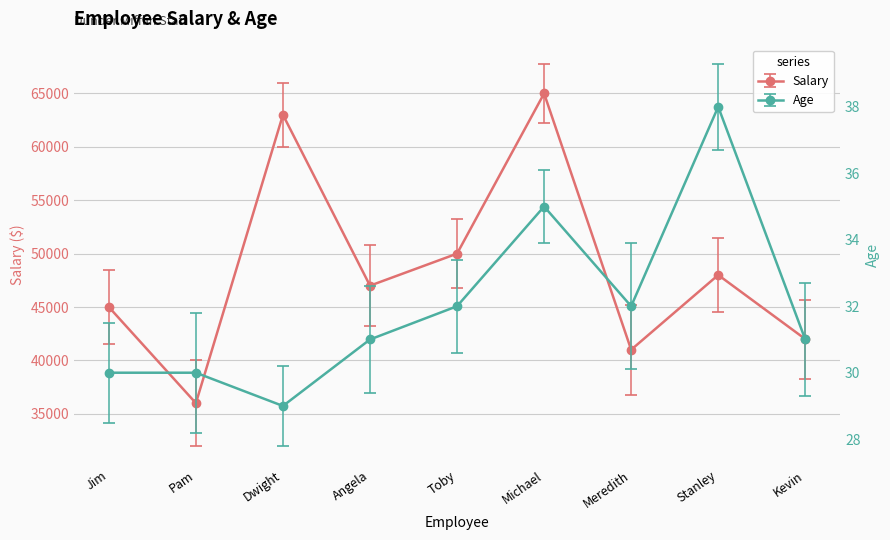

What is the label of the 7th point from the right?

Dwight